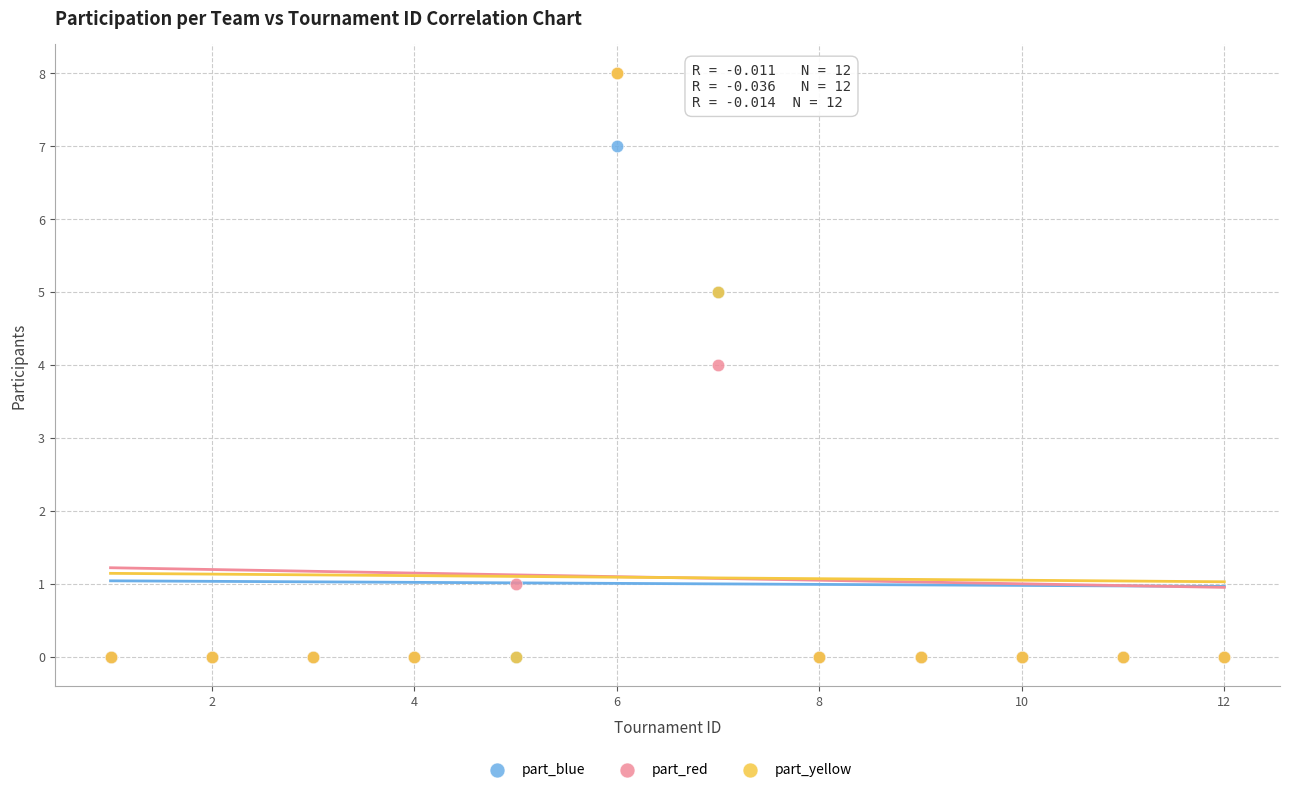

In the part_blue series, what Y value is closest to 3?

5